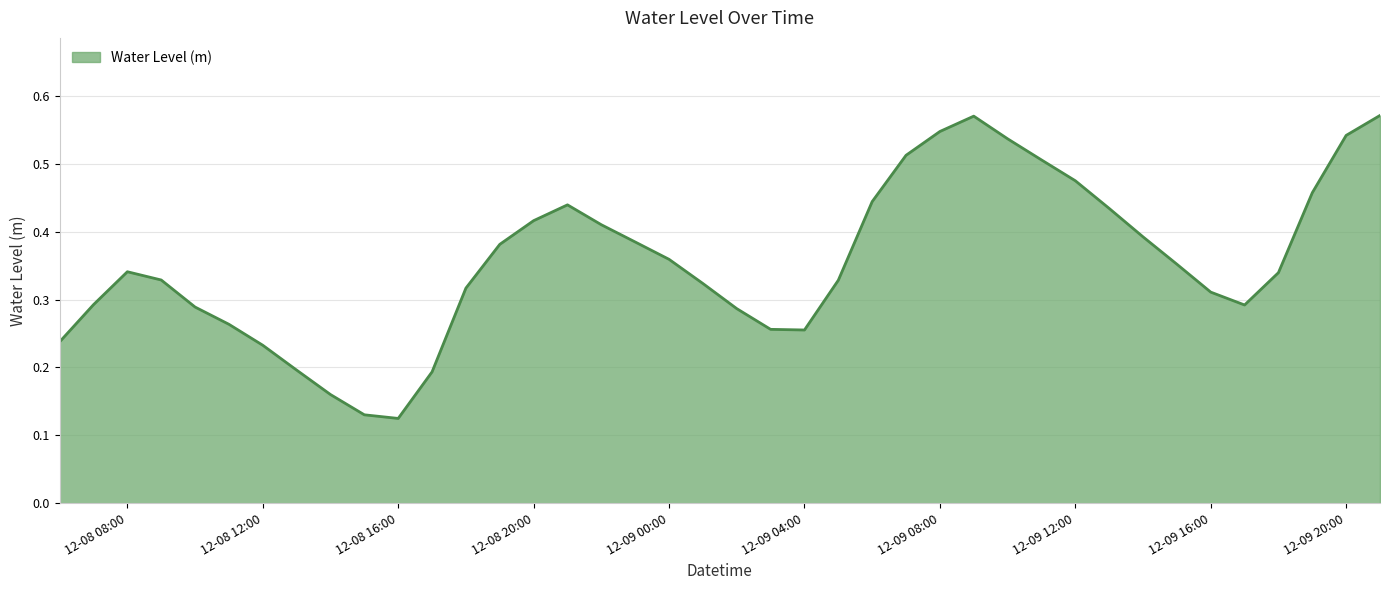

What is the difference between the second highest and second lowest values?

0.4